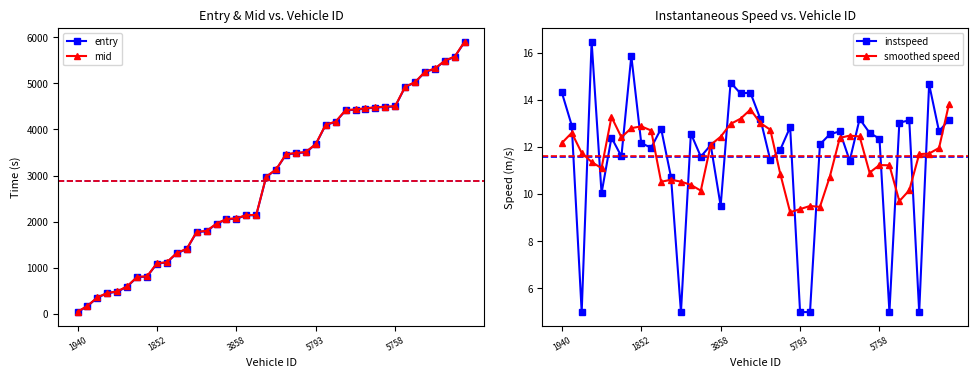

True or false: smoothed speed has more than 1 interior local peaks.

True